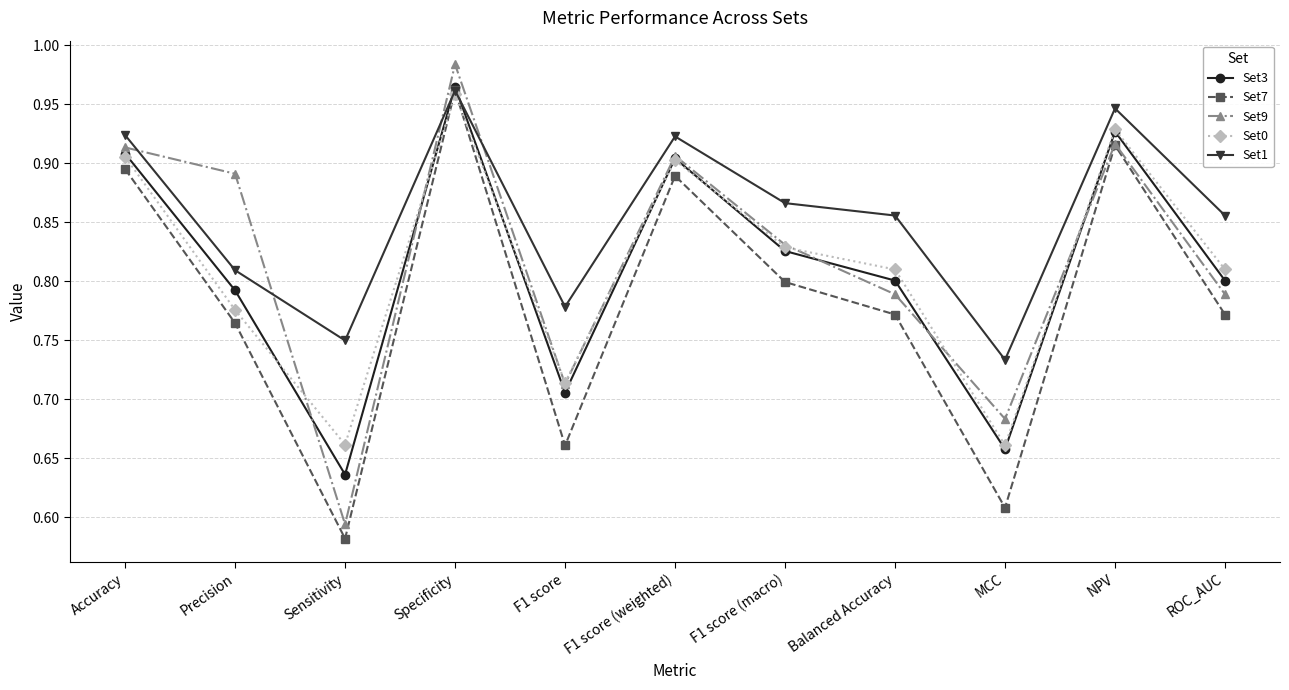

At how many categories does at least one series exceed 0?

11